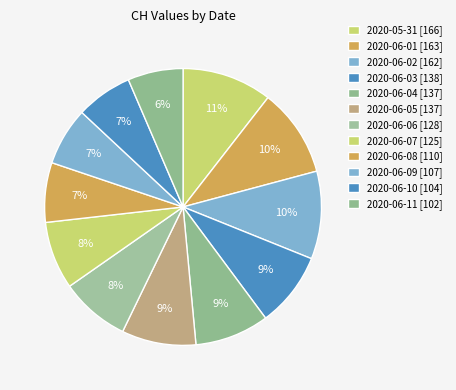

How many slices are in this pie chart?

12